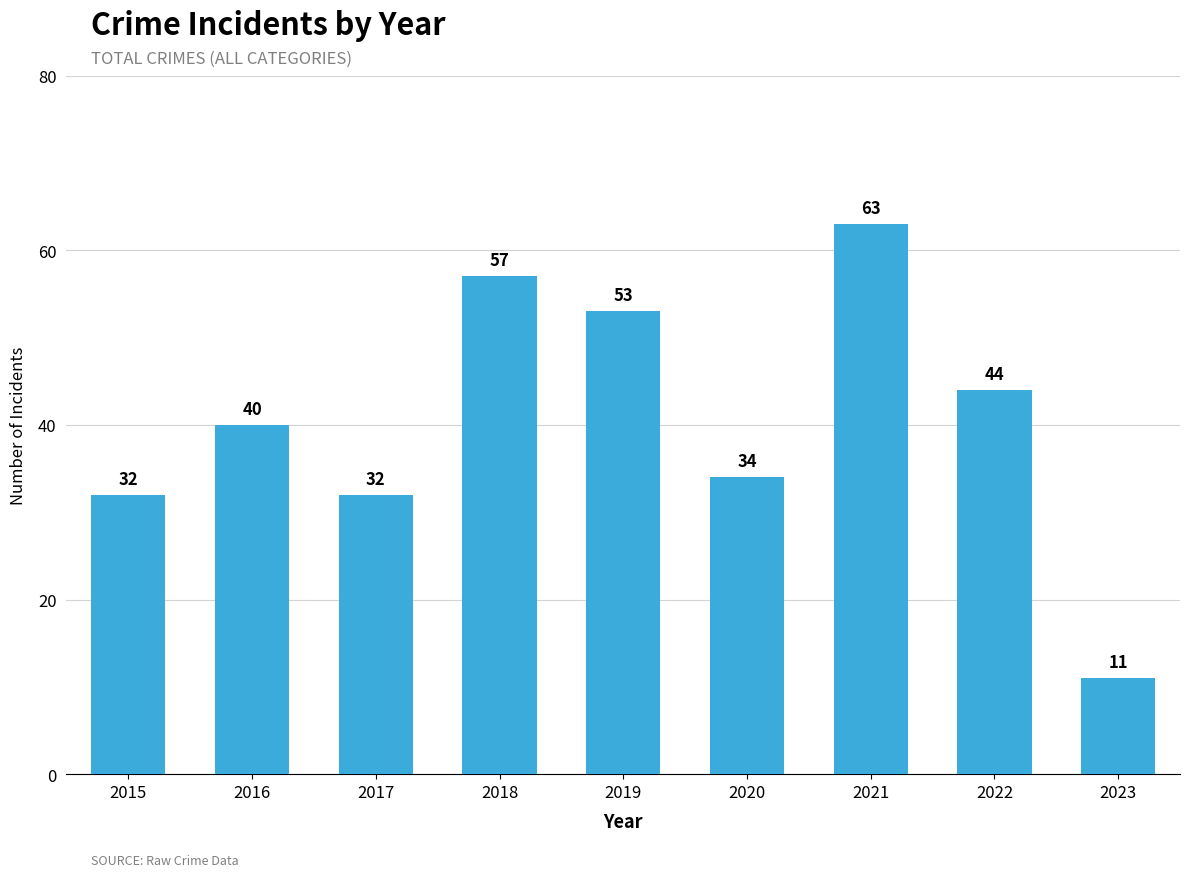

Which has a higher value, 2017 or 2018?

2018